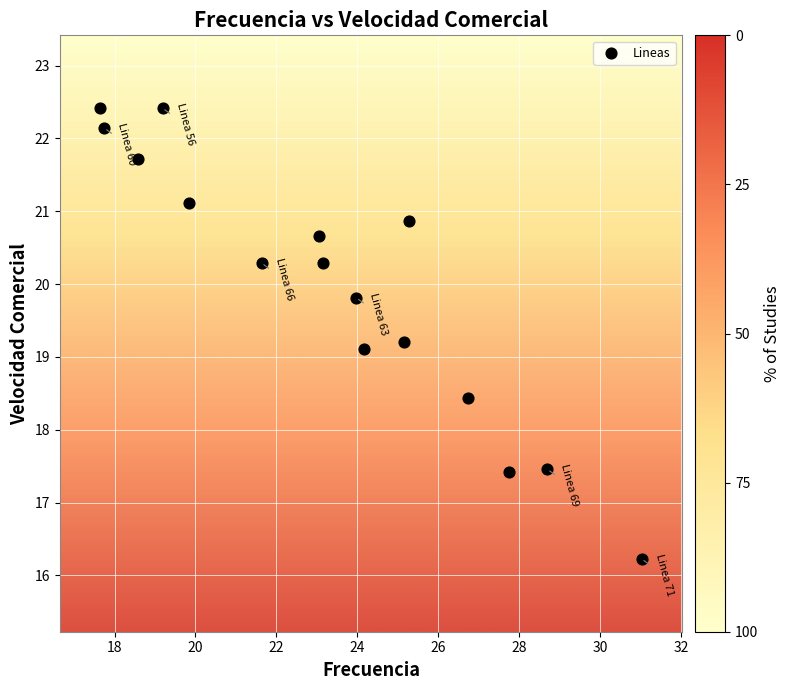

What is the range of X values (max minus min)?

13.4